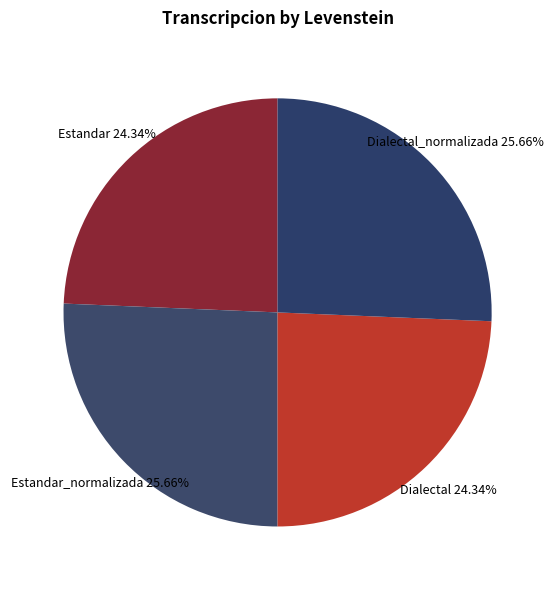

Combined, what portion of the pie is Estandar_normalizada and Dialectal?

50.0%